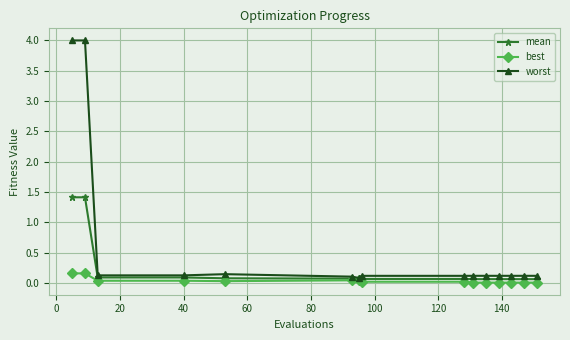

Which series has the largest range (max minus min)?

worst